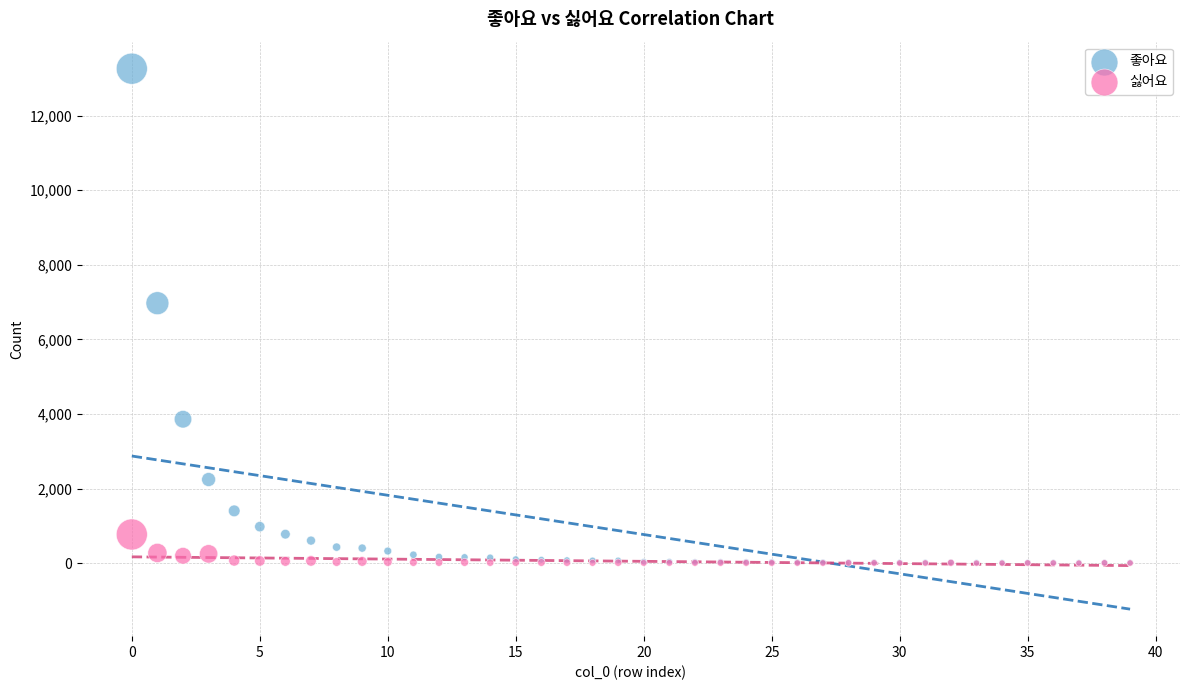

Which series reaches the maximum Y coordinate?

좋아요